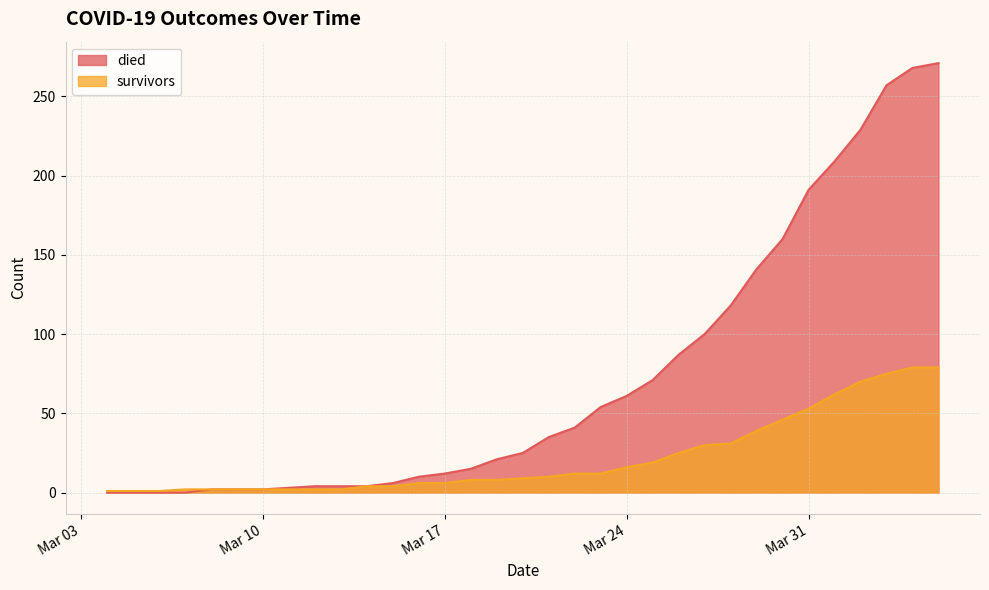

Rank the series at 2020-03-06 from lowest to highest value.

died, survivors